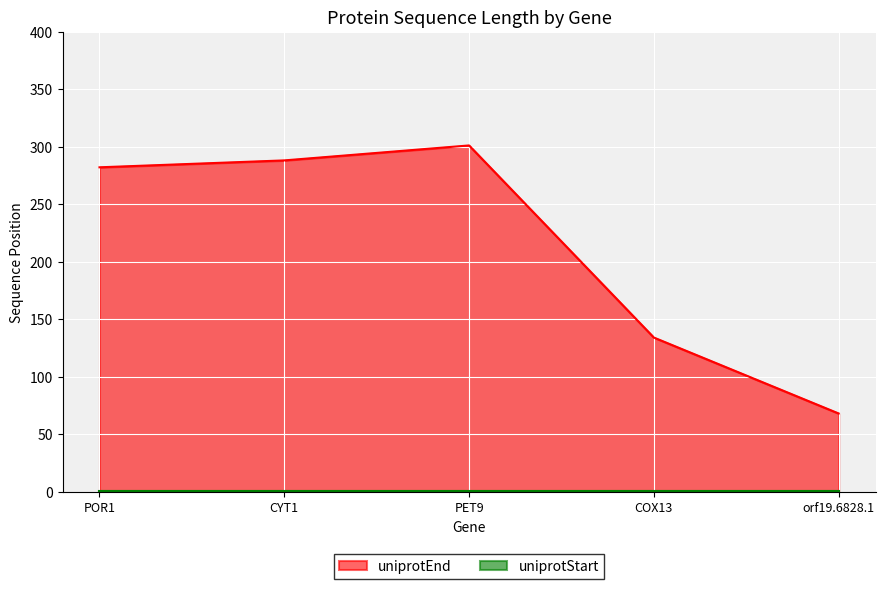

Where is the first local maximum?

PET9